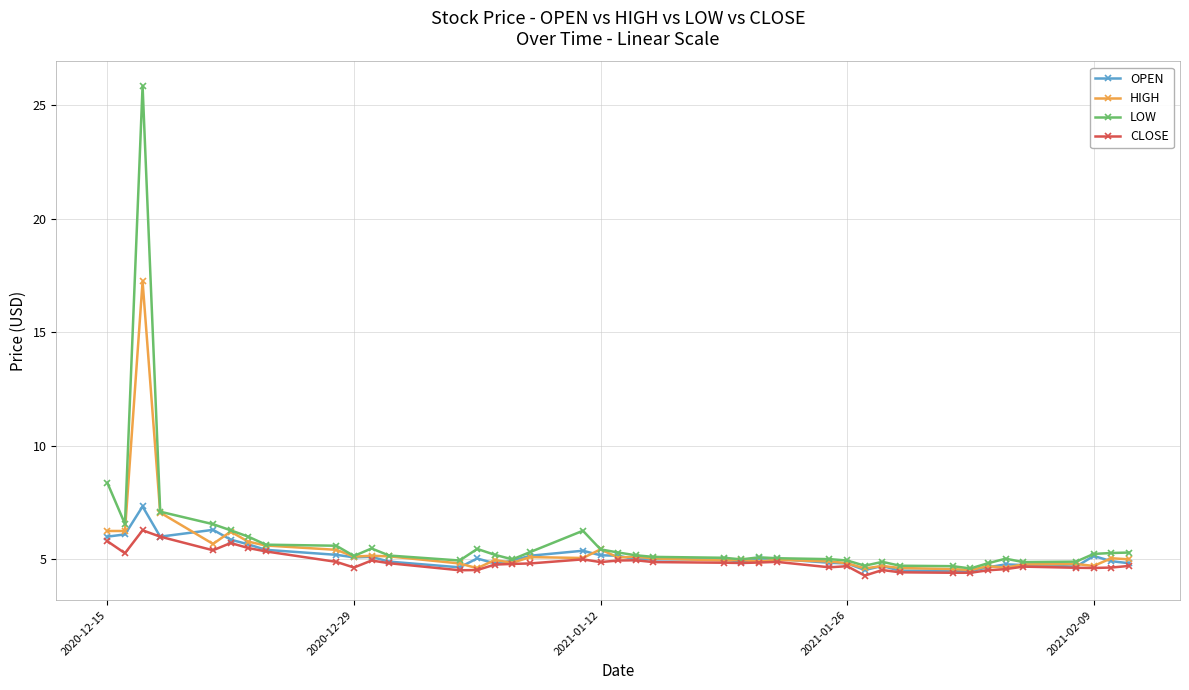

What is the lowest value of the HIGH series?

4.5